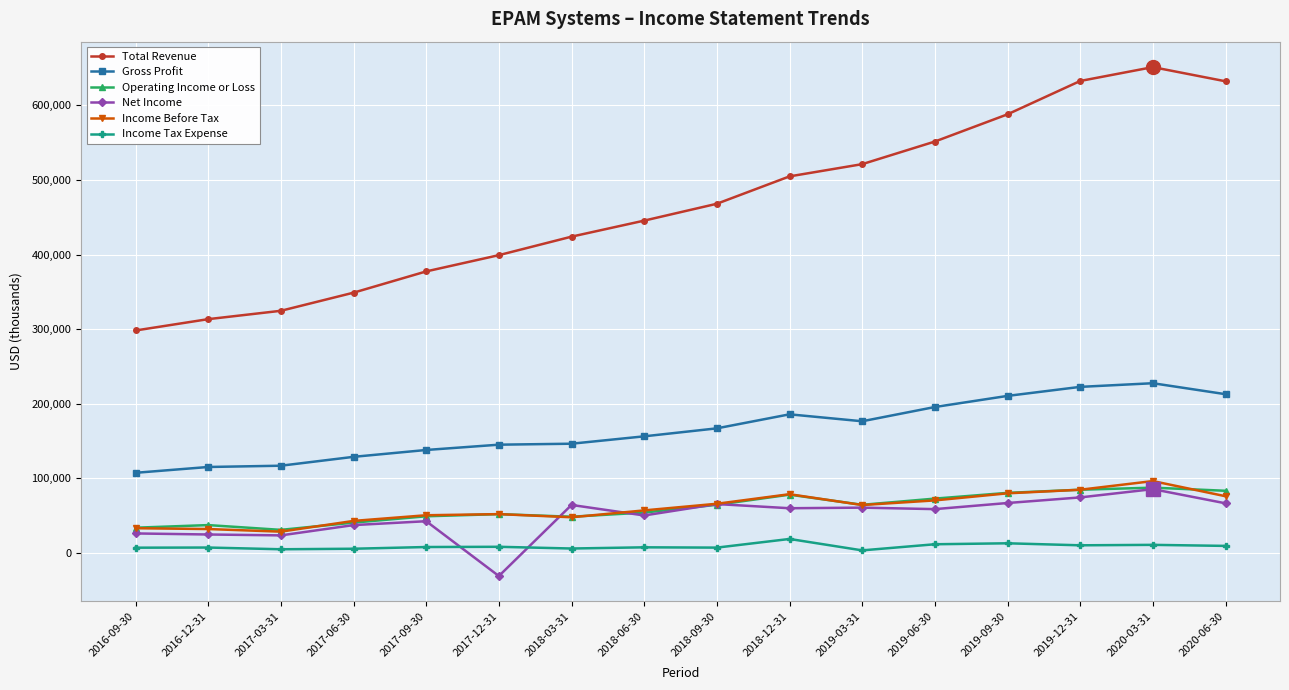

Which series changed the most between 2016-09-30 and 2018-06-30?

Total Revenue